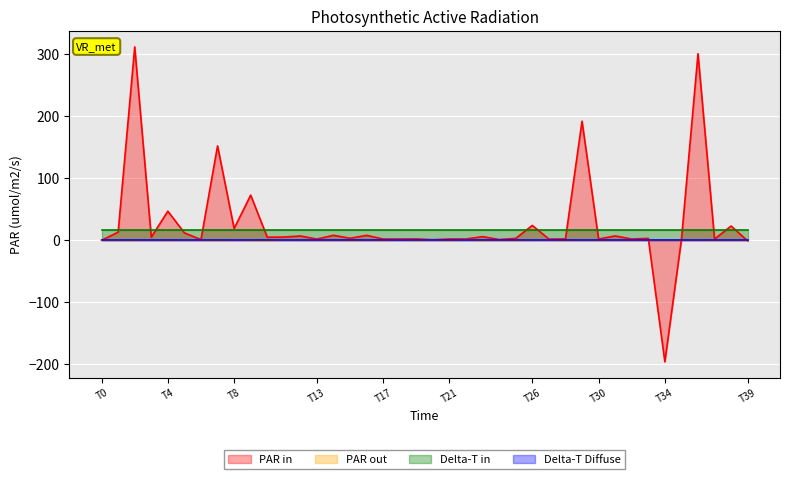

True or false: Delta-T in has a value of 16.0 at T0.

True